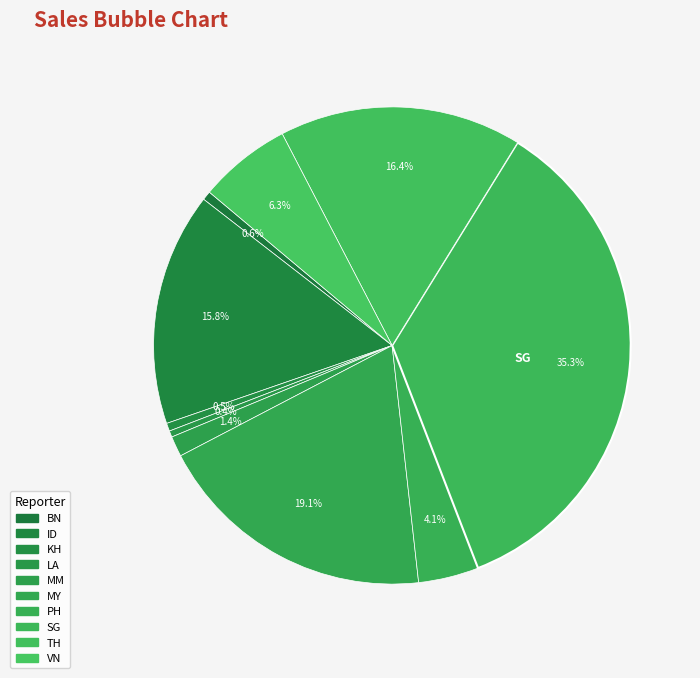

How many slices are in this pie chart?

10